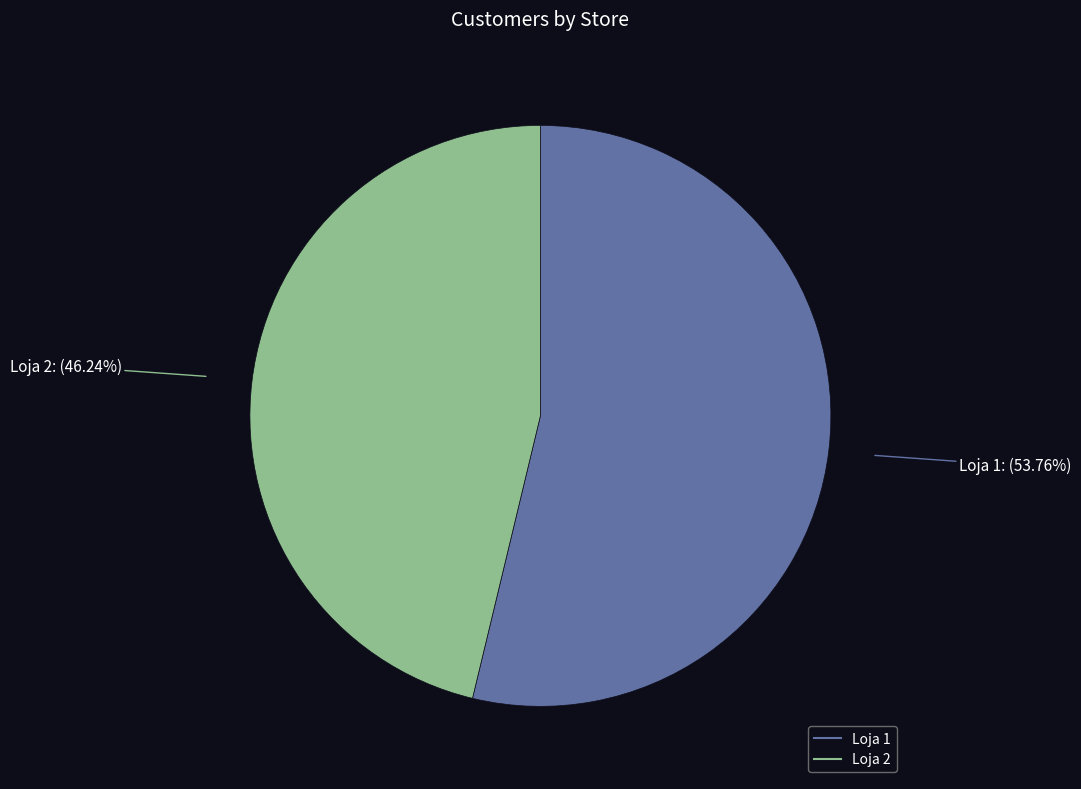

Which slice represents more than half of the pie?

Loja 1